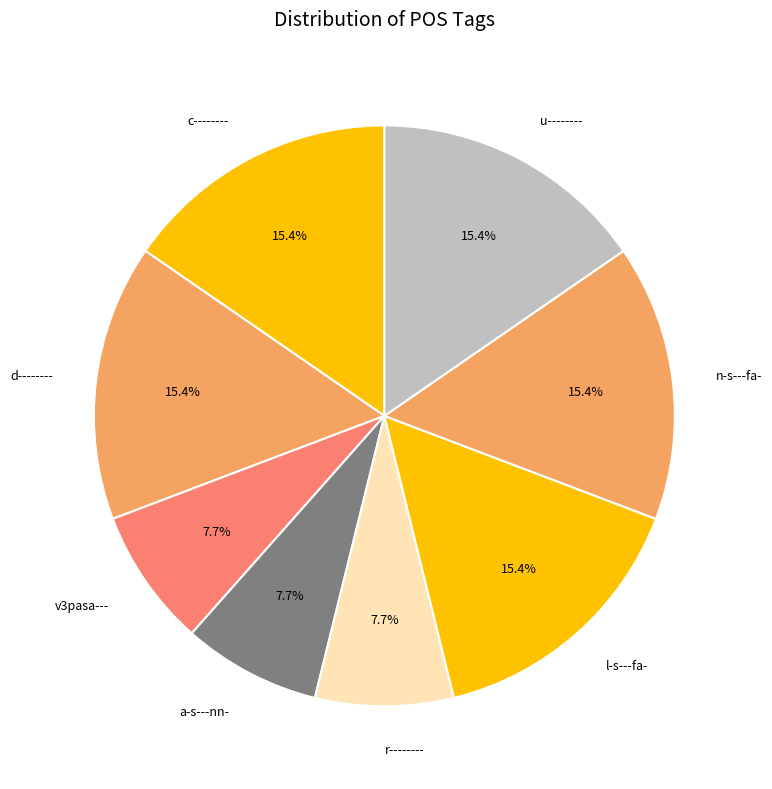

How many slices are in this pie chart?

8